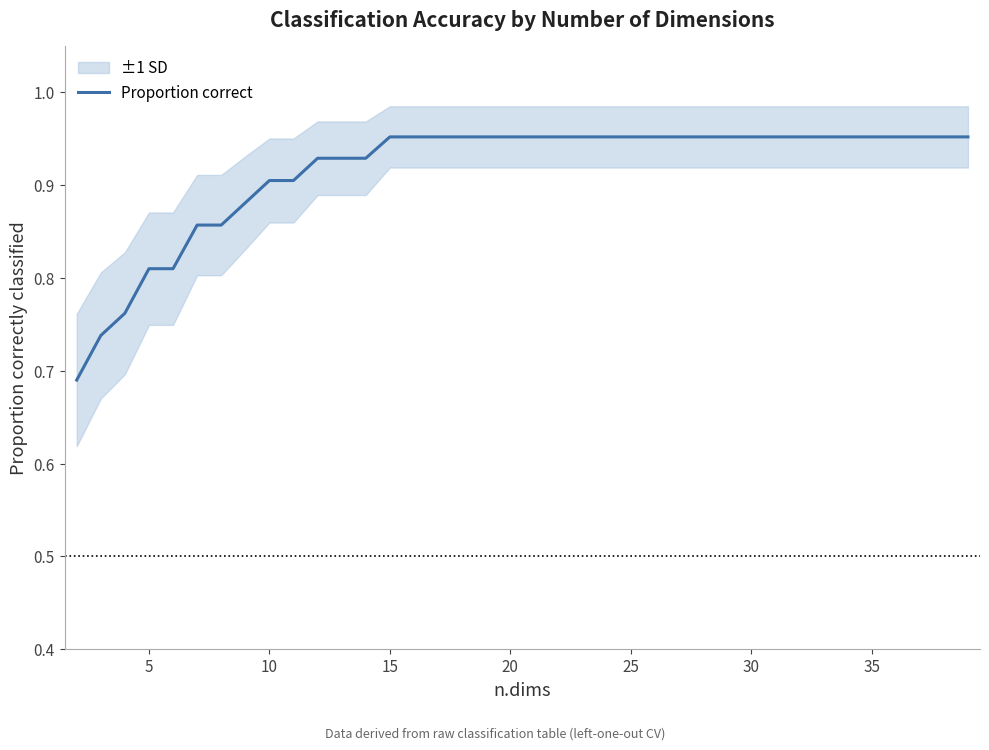

What is the difference between the maximum and second lowest values?

0.2